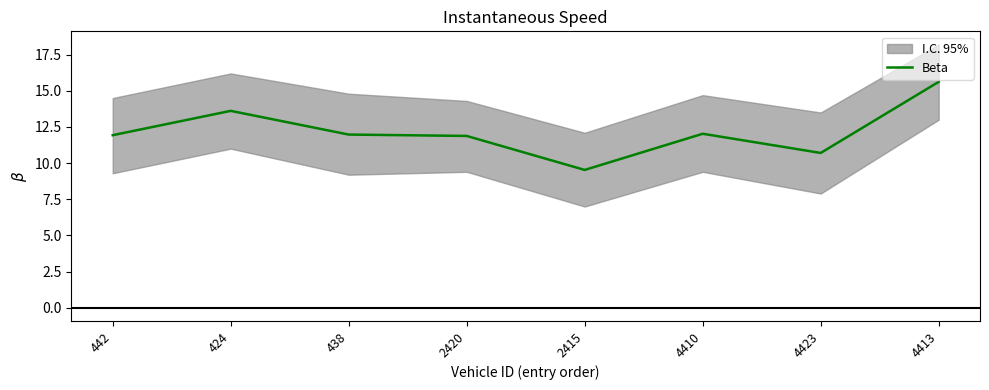

How many lines are shown in the chart?

1